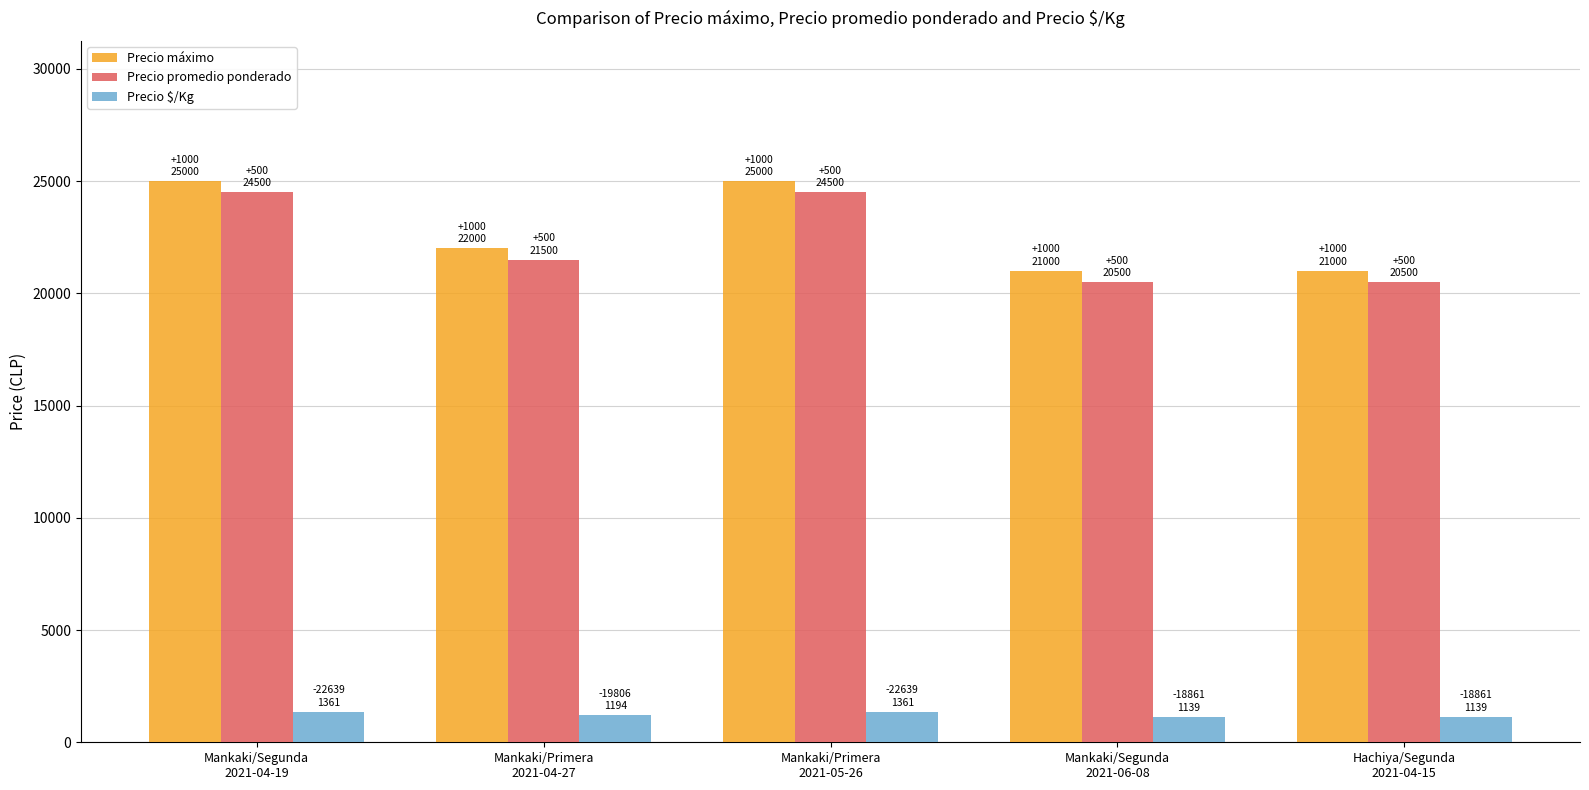

Does the chart contain stacked bars?

No